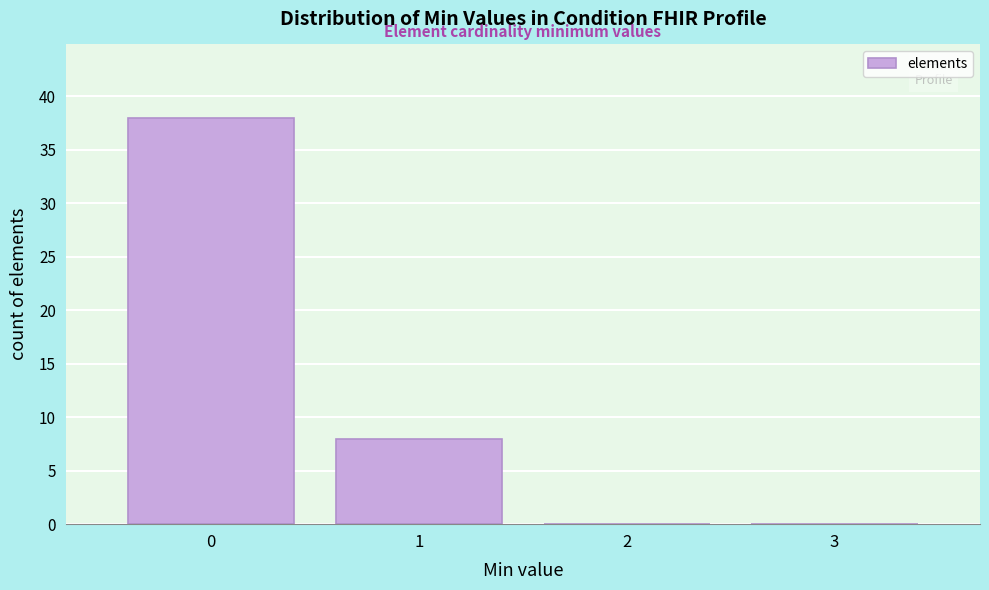

Which range on the x-axis has the tallest bar?

-0.5 to 0.5